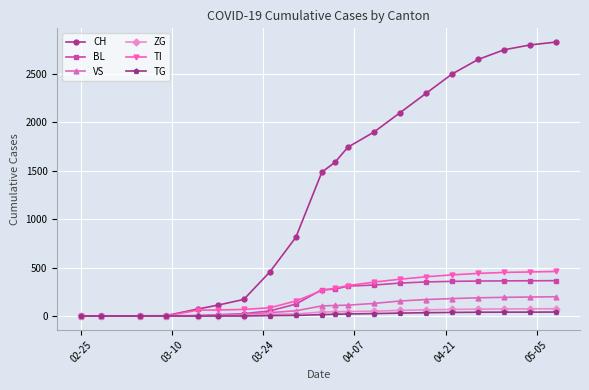

Count the number of data series in this chart.

6